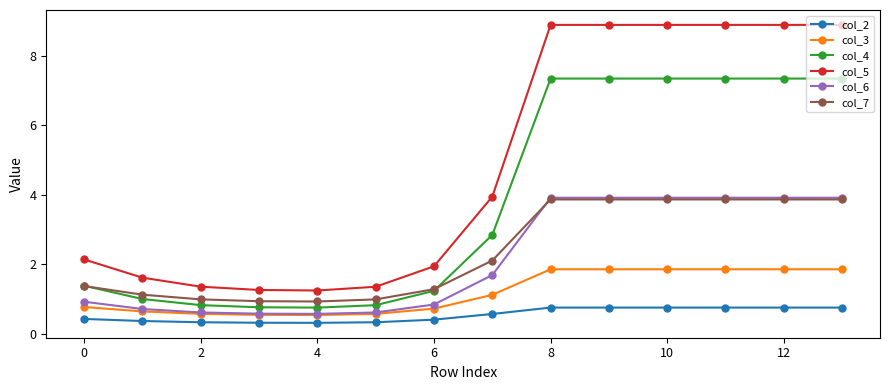

What are all the series names shown in the legend?

col_2, col_3, col_4, col_5, col_6, col_7